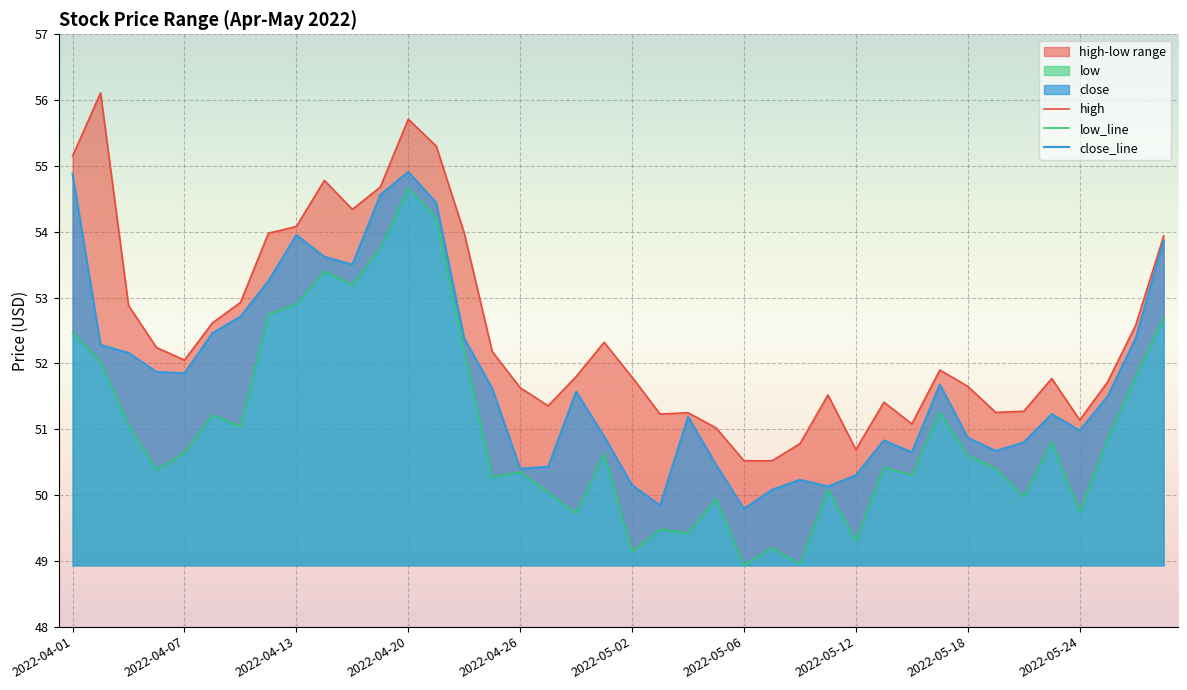

True or false: close_line has a value of 27.1 at 2022-05-02.

False